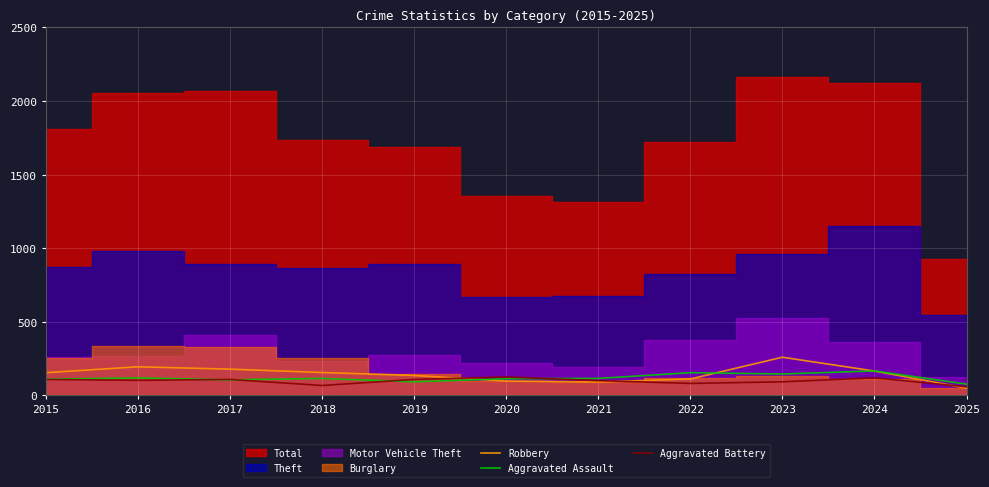

What is the lowest value of the Aggravated Assault series?

76